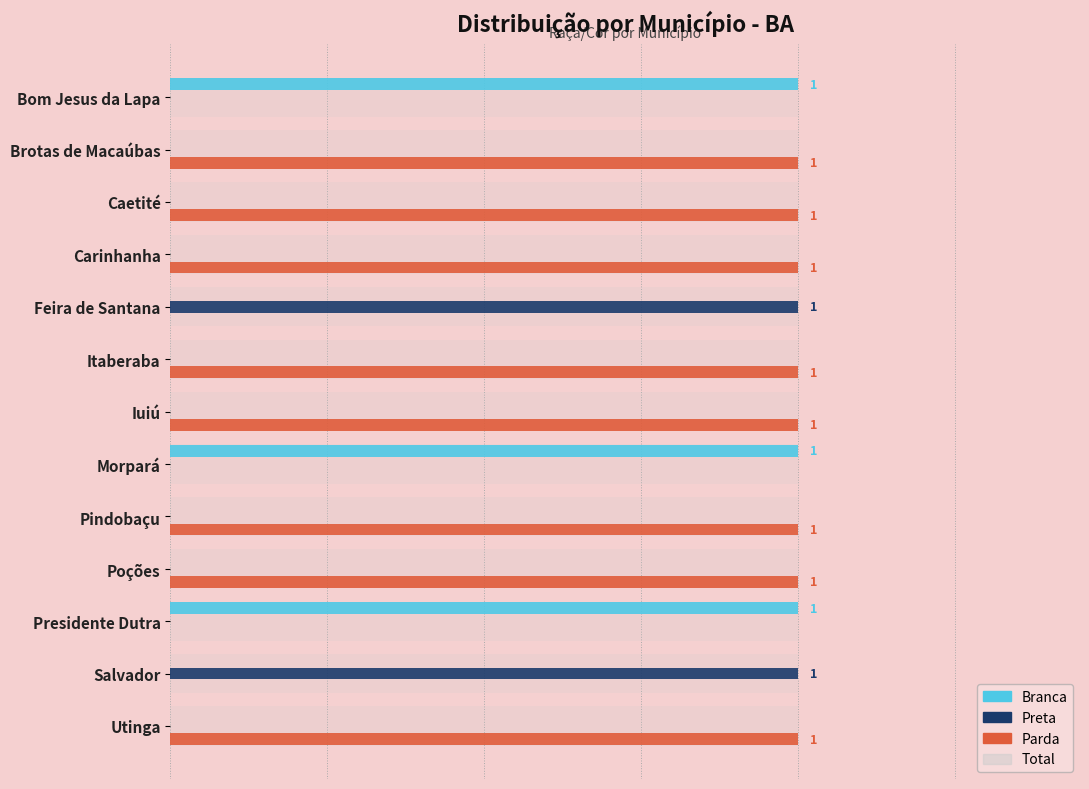

Count the Parda values in the range 0 to 1.

13